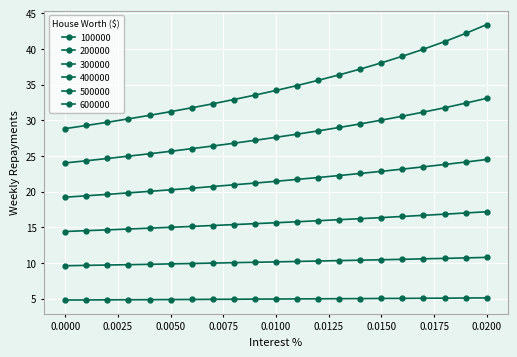

Where does the 400000 series first go above 21?

0.009